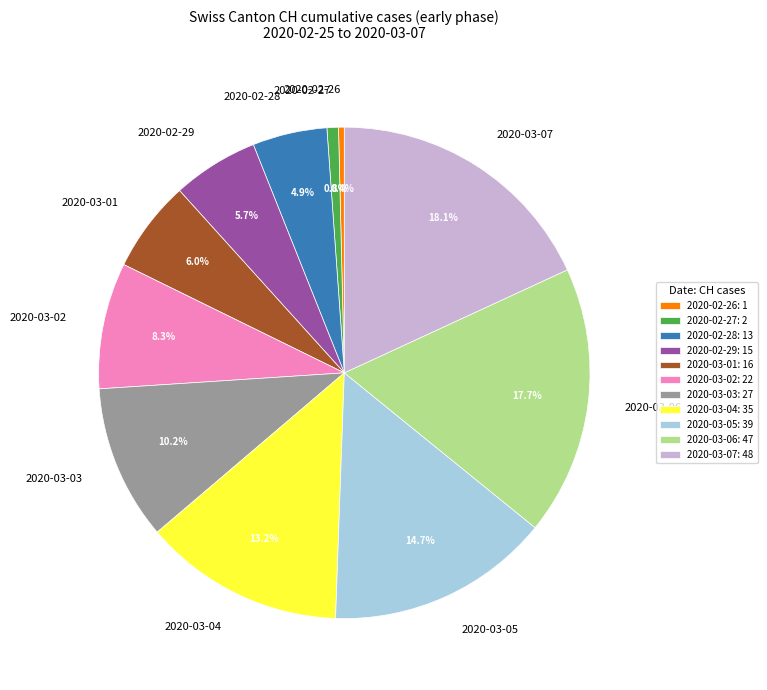

The 2020-03-06 slice represents 18% of the pie. True or false?

True